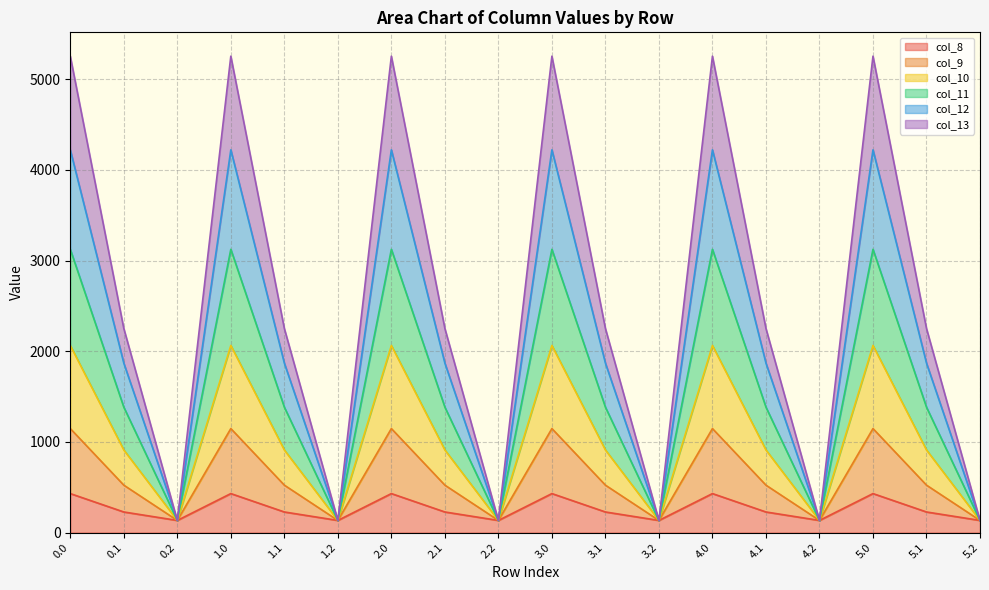

How many series are shown in this chart?

6